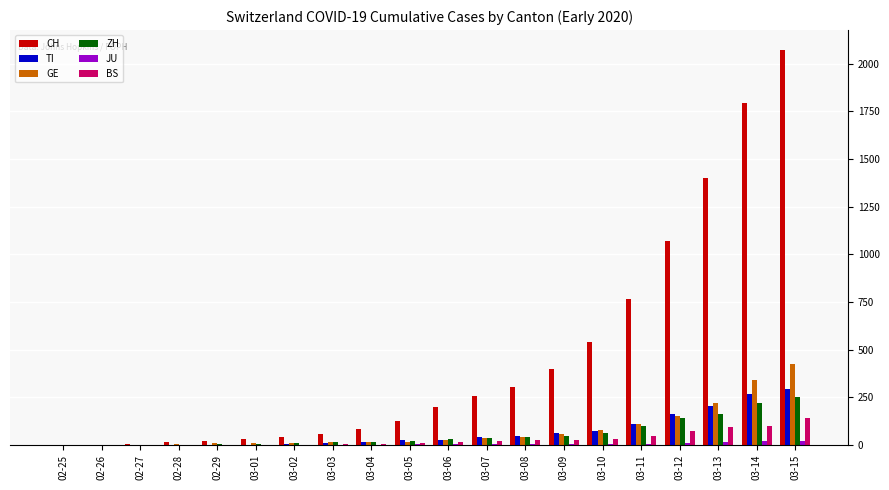

Between 02-28 and 03-07, which series saw the biggest shift?

CH